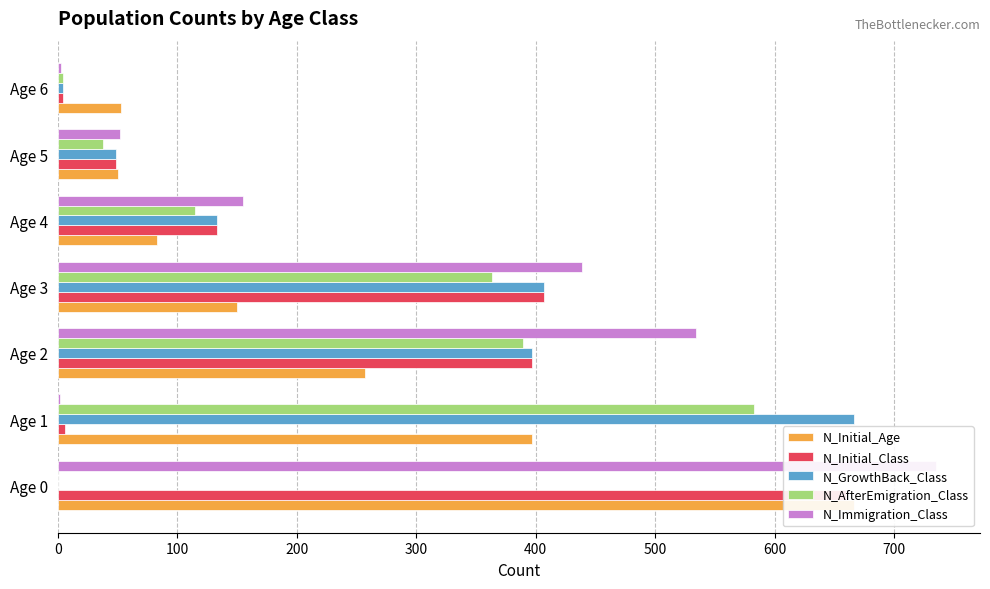

What are all the series names shown in the legend?

N_Initial_Age, N_Initial_Class, N_GrowthBack_Class, N_AfterEmigration_Class, N_Immigration_Class